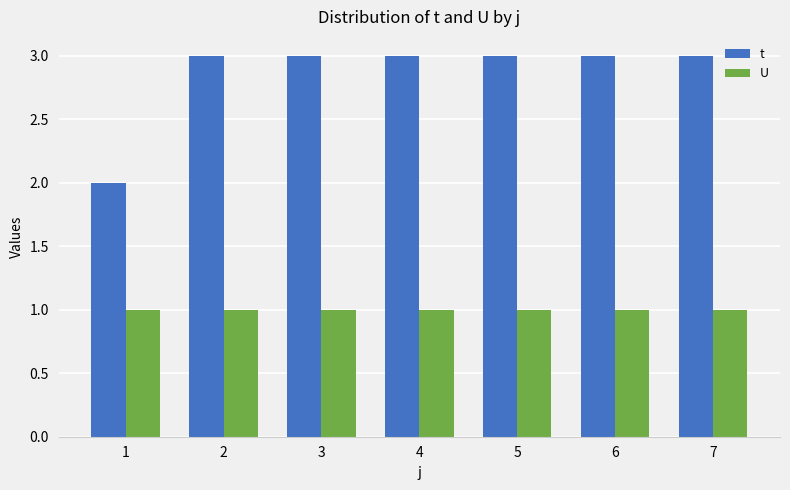

Reading right to left, list all the values displayed in this chart.

t: 3	3	3	3	3	3	2
U: 1	1	1	1	1	1	1